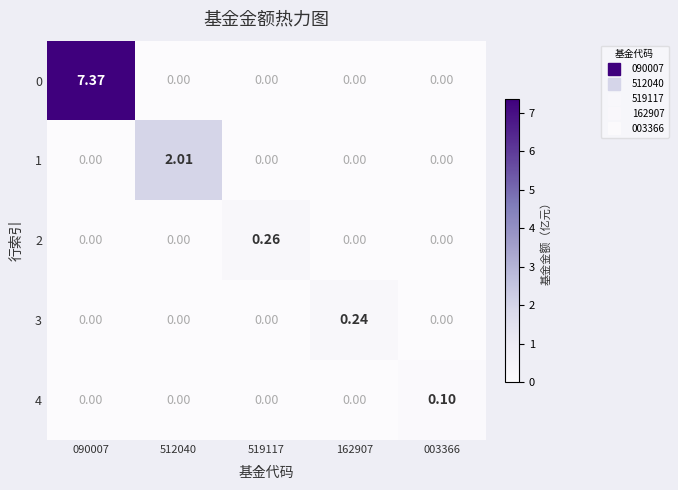

Is the value of 3 at 162907 greater than the value of 4 at 519117?

Yes